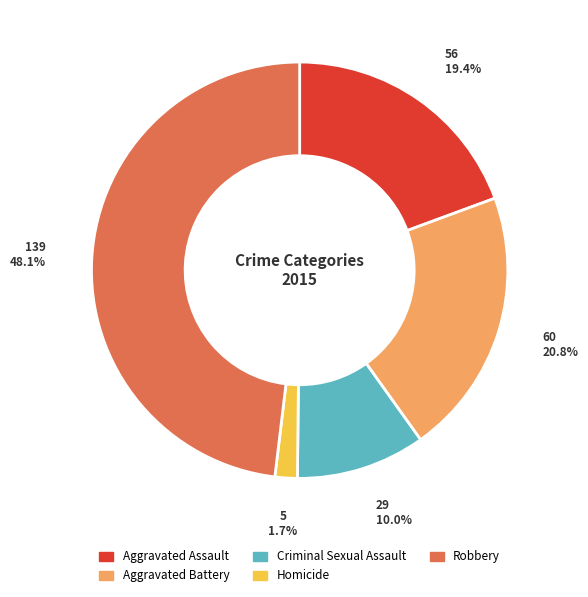

Is there a majority slice in this chart?

No